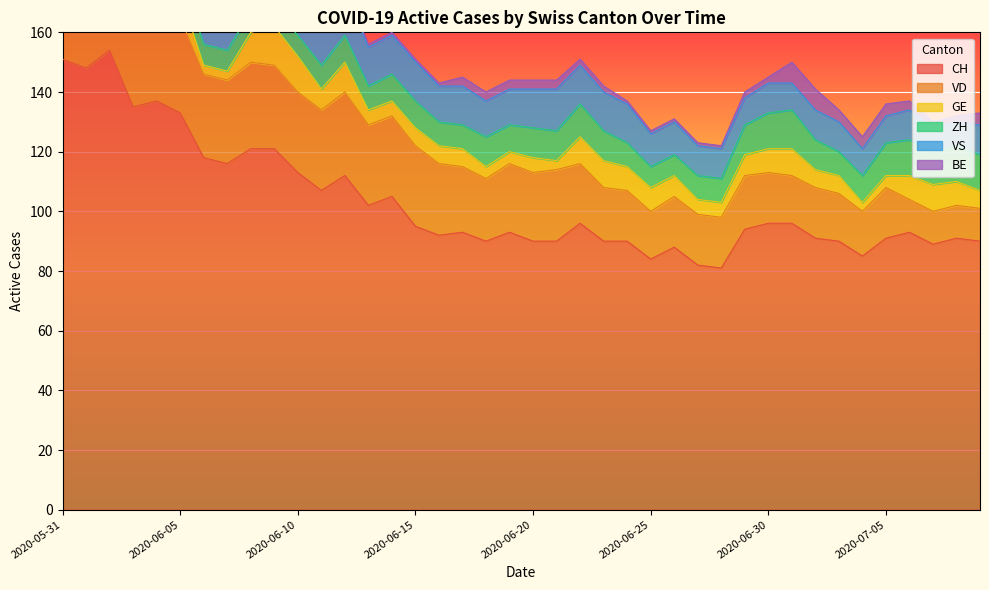

Count the number of data series in this chart.

6